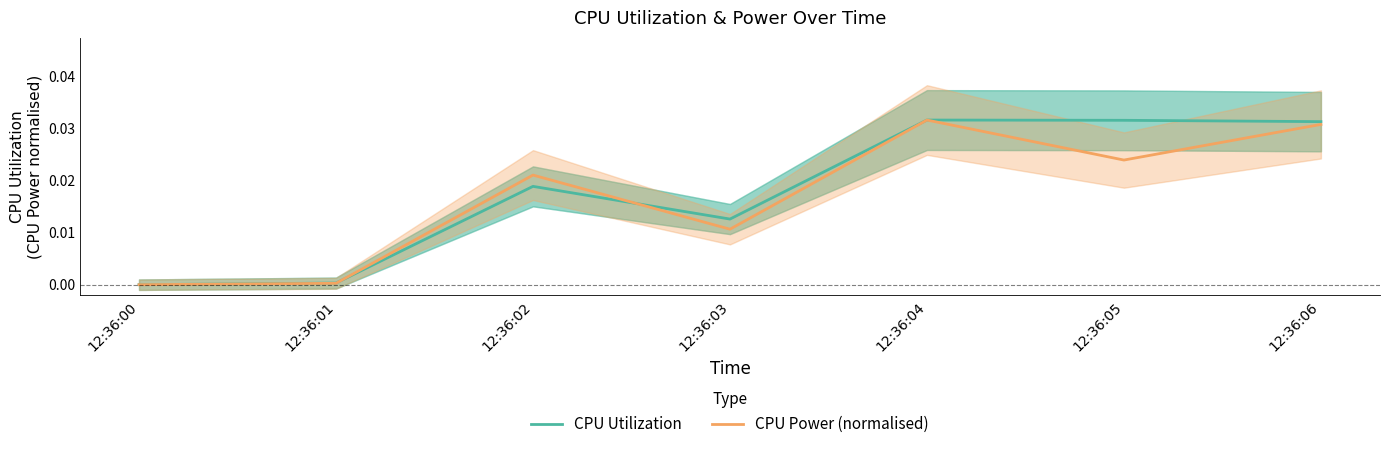

Is the value of CPU Power (normalised) at 12:36:00 greater than the value of CPU Utilization at 12:36:00?

No